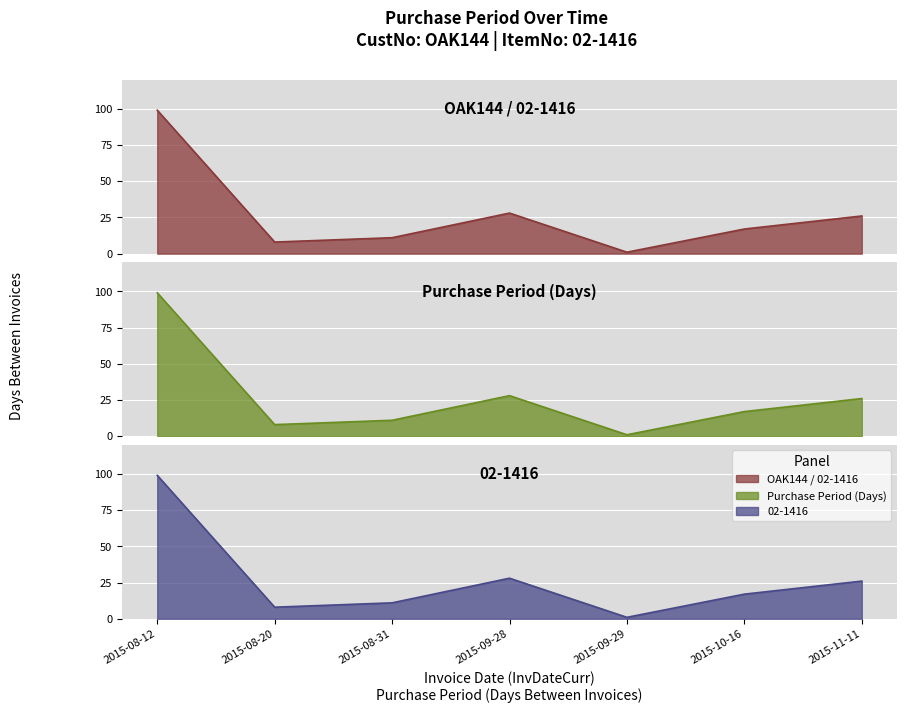

What is the change in value from 2015-09-29 to 2015-10-16?

+16